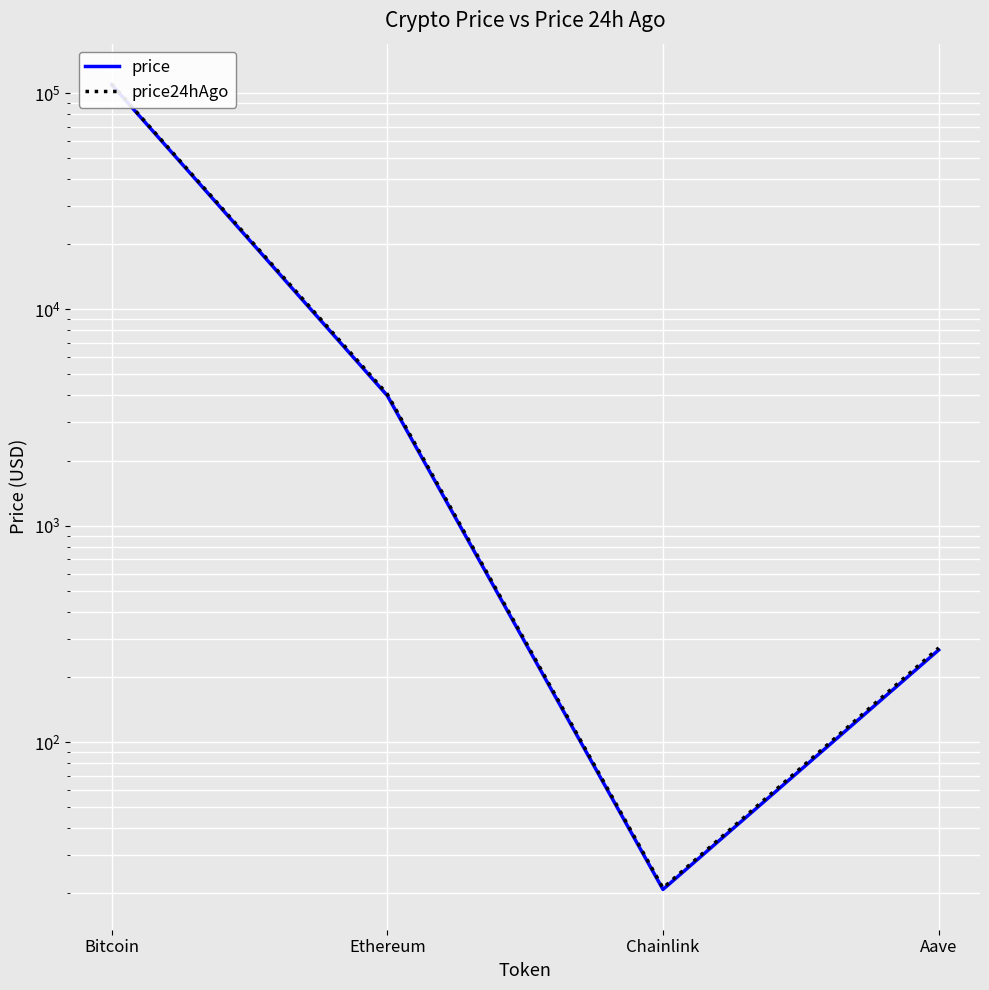

True or false: price has more than 0 points higher than both neighbors.

False